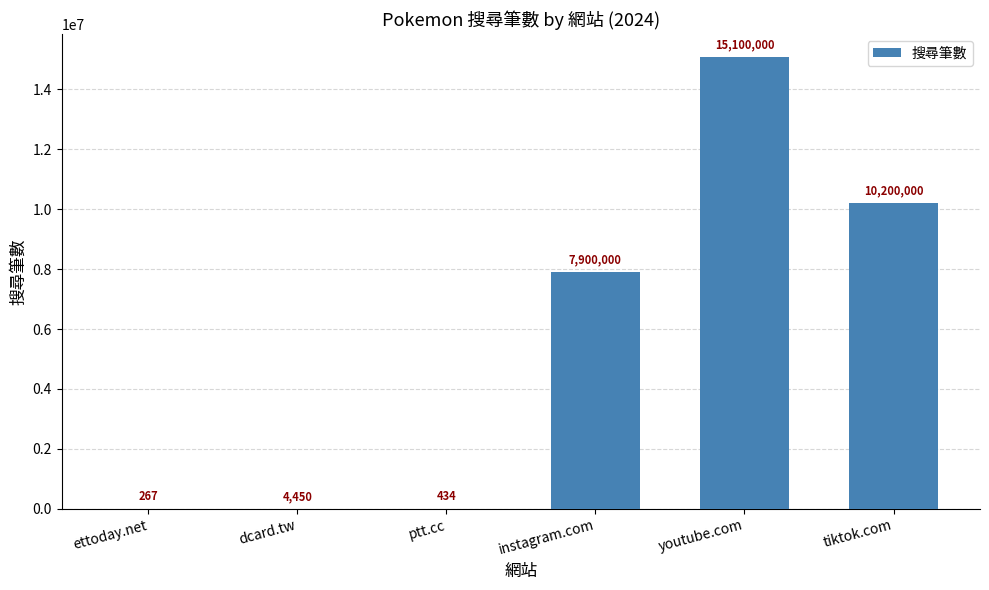

Between tiktok.com and youtube.com, which is larger?

youtube.com